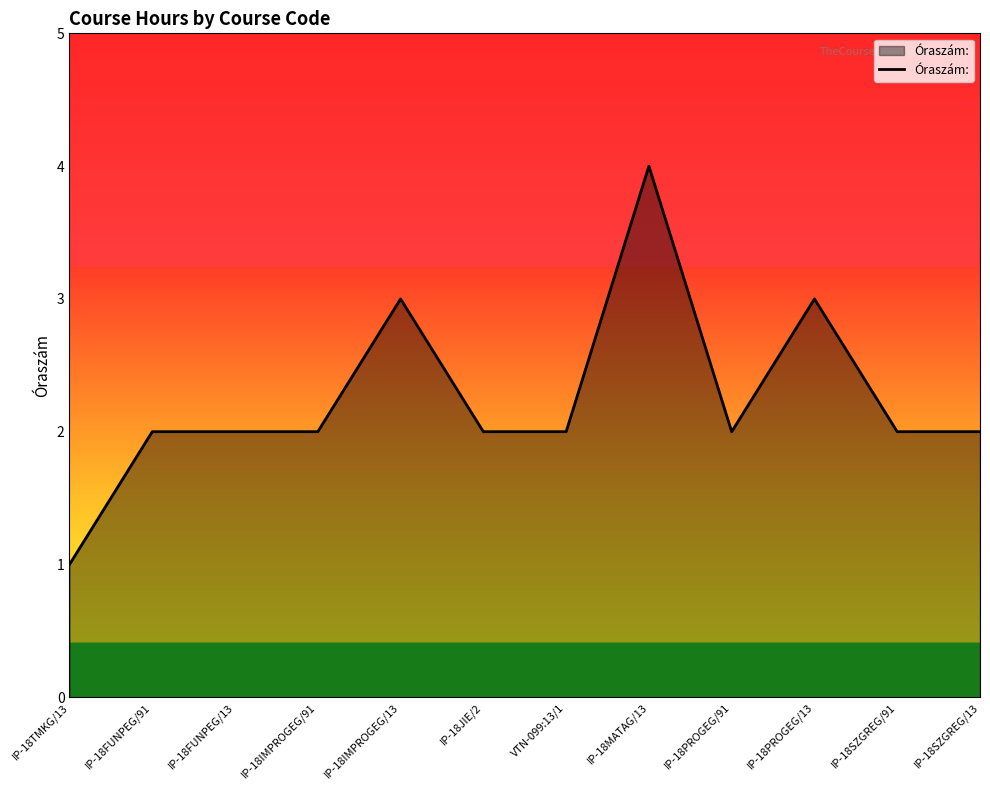

What is the average value?

2